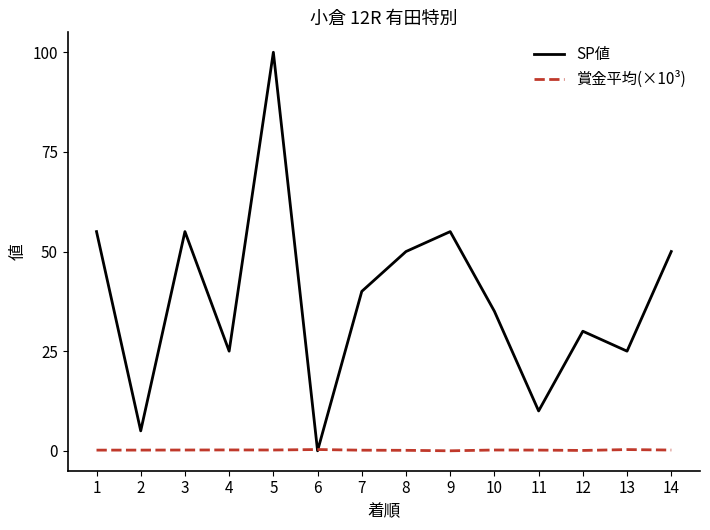

What is the approximate value of 賞金平均(×10³) at 12?

0.1